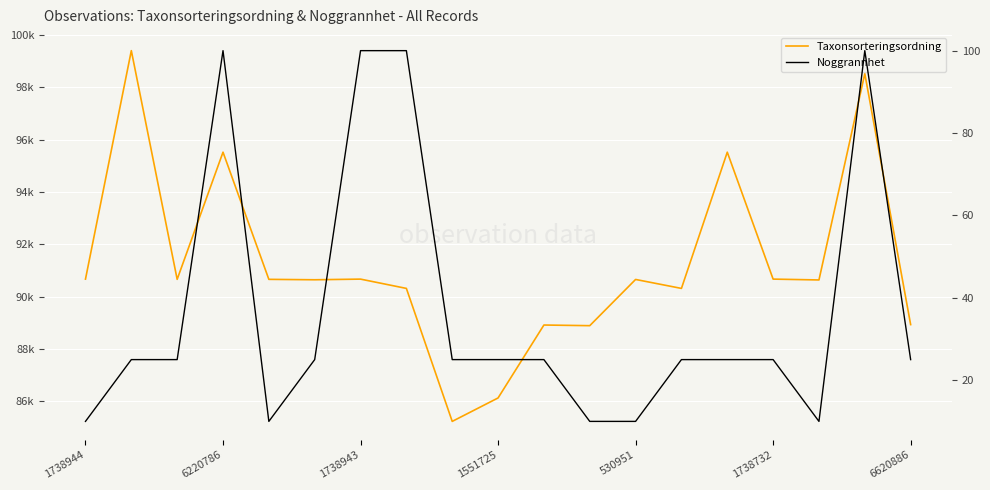

The Taxonsorteringsordning series shows 95520 at 14. True or false?

True